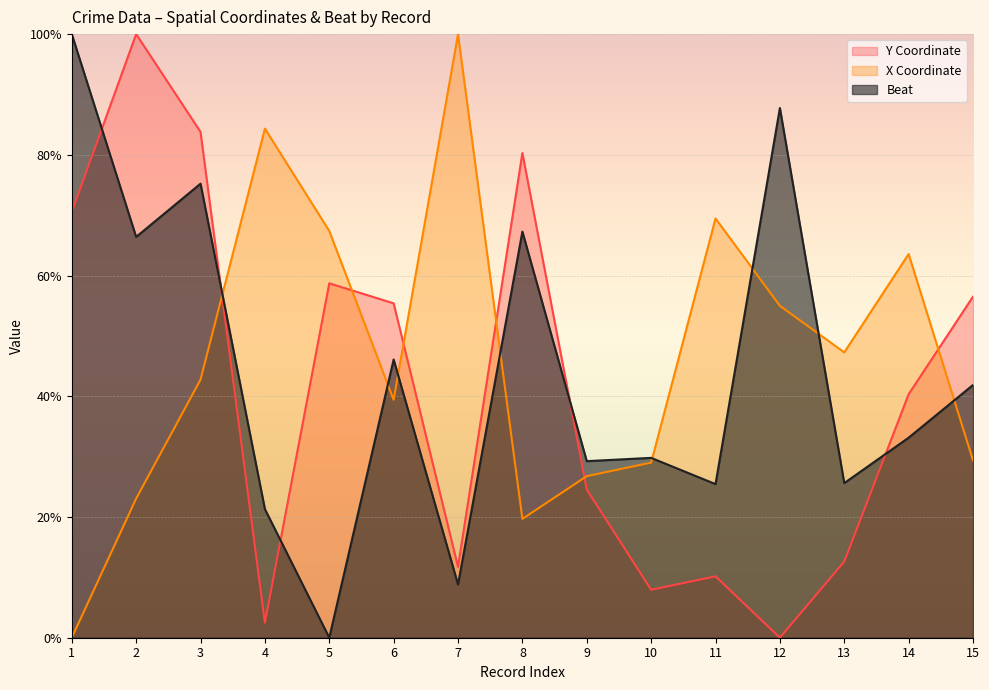

Which series has the largest range (max minus min)?

Y Coordinate